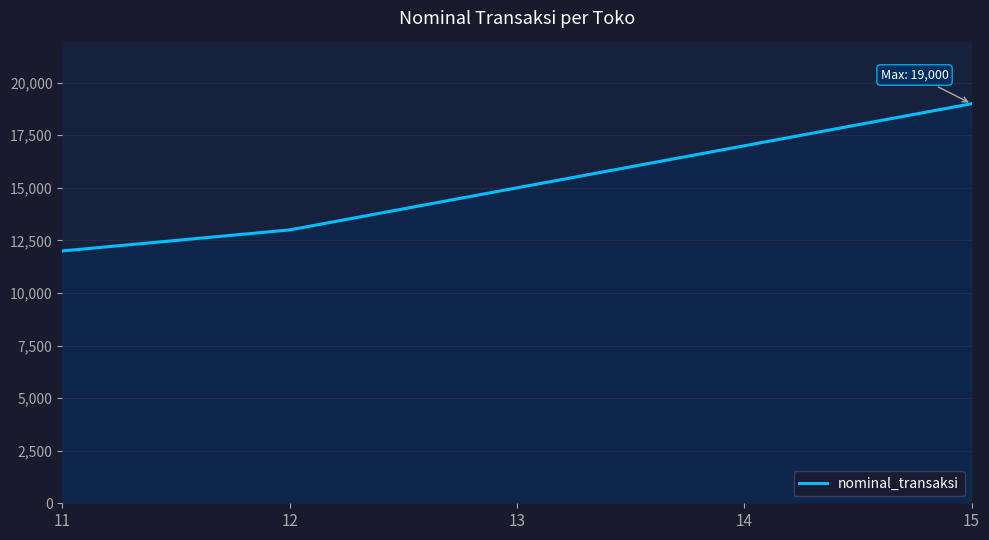

How many lines are shown in the chart?

1